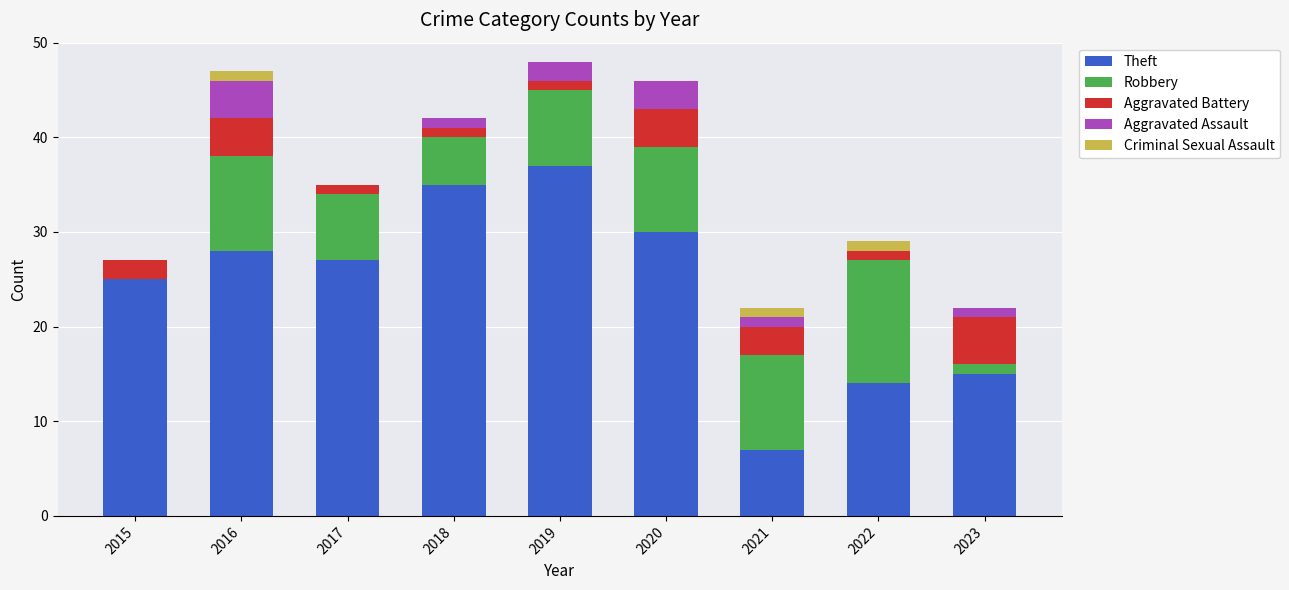

How many distinct data groups are displayed?

5